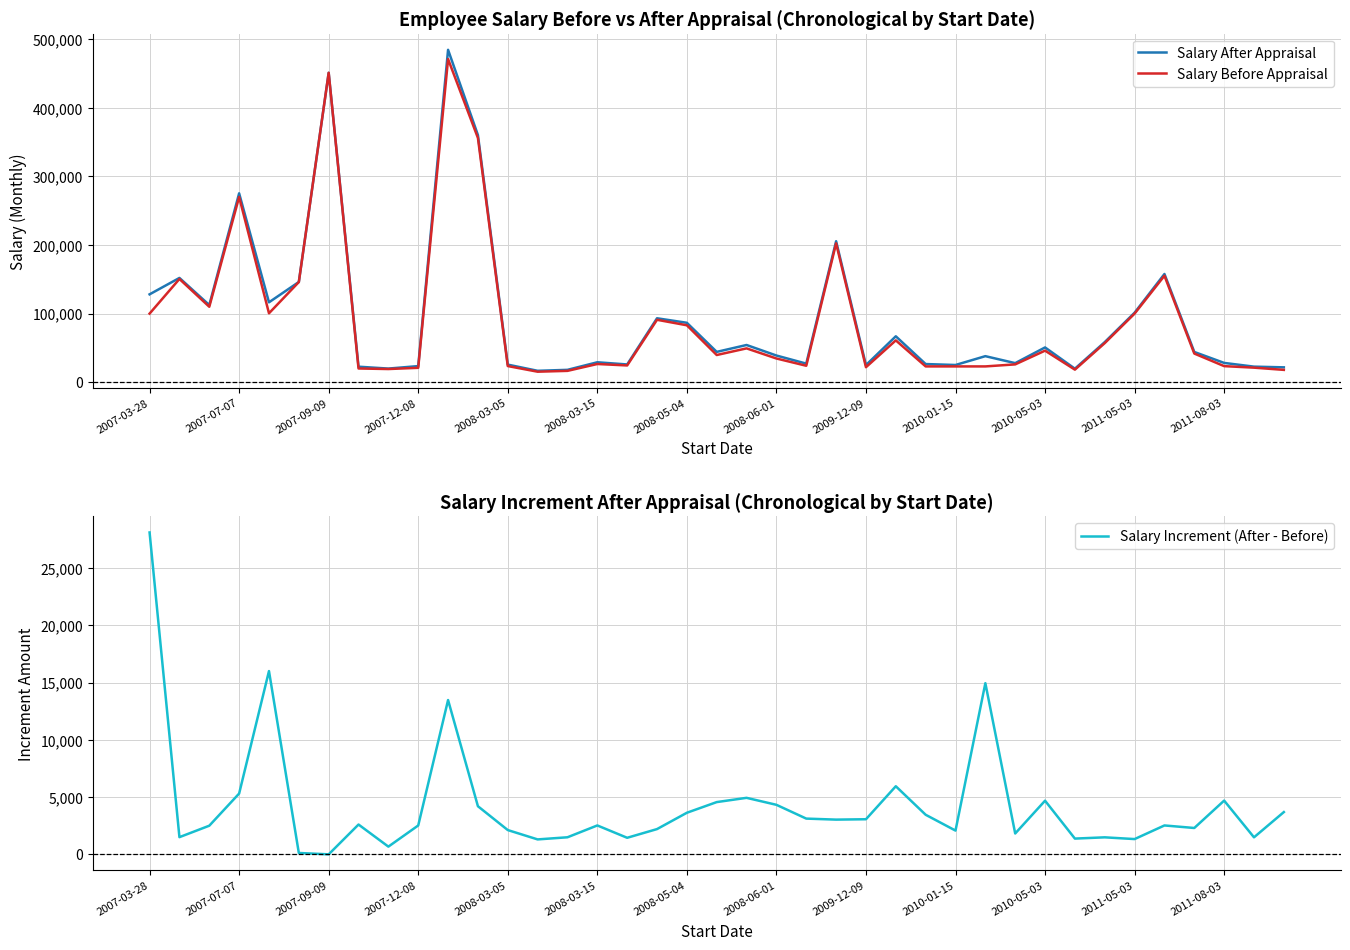

Where is Salary Before Appraisal nearest to the value 243166?

2007-07-07